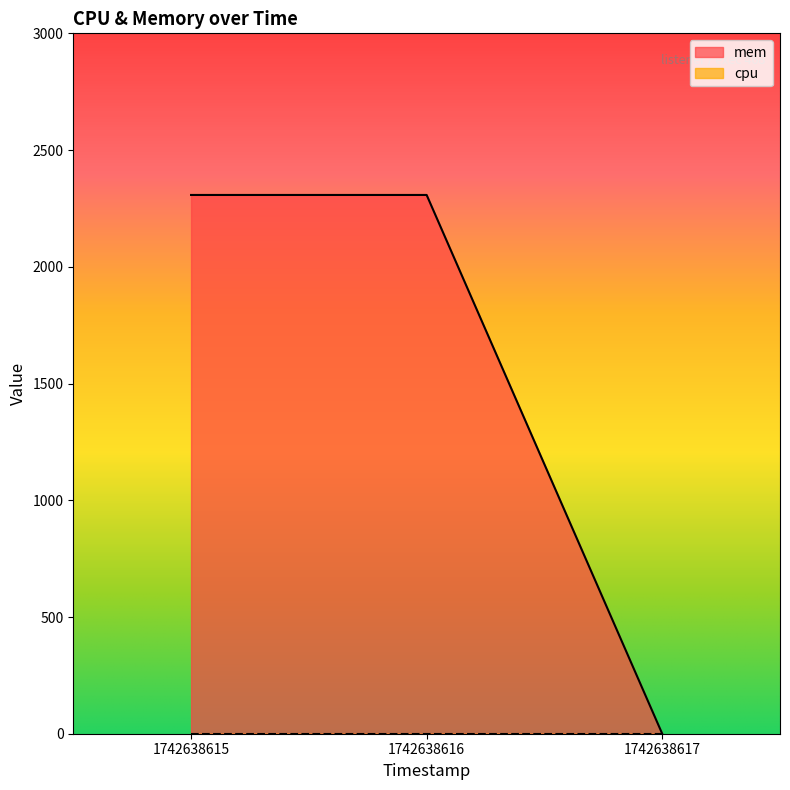

How many positive values are there?

2